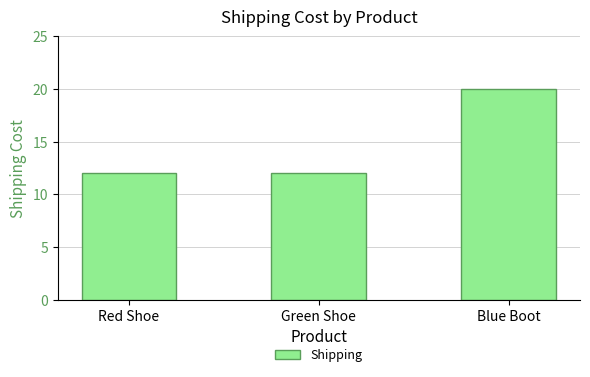

Does the chart contain stacked bars?

No